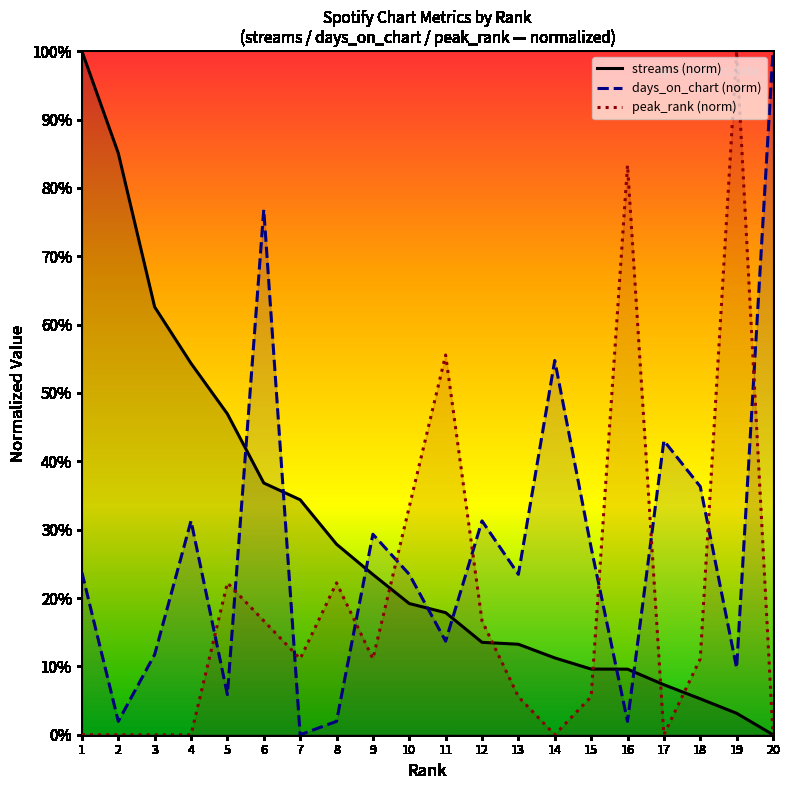

True or false: streams (norm) and peak_rank (norm) intersect in this chart.

True